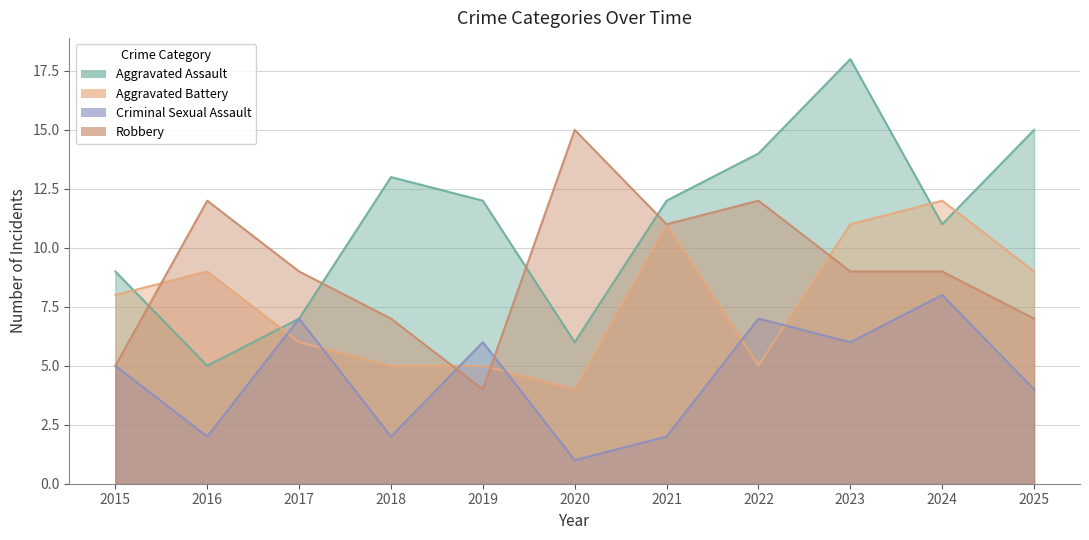

What is the total value across all series at 2021?

36